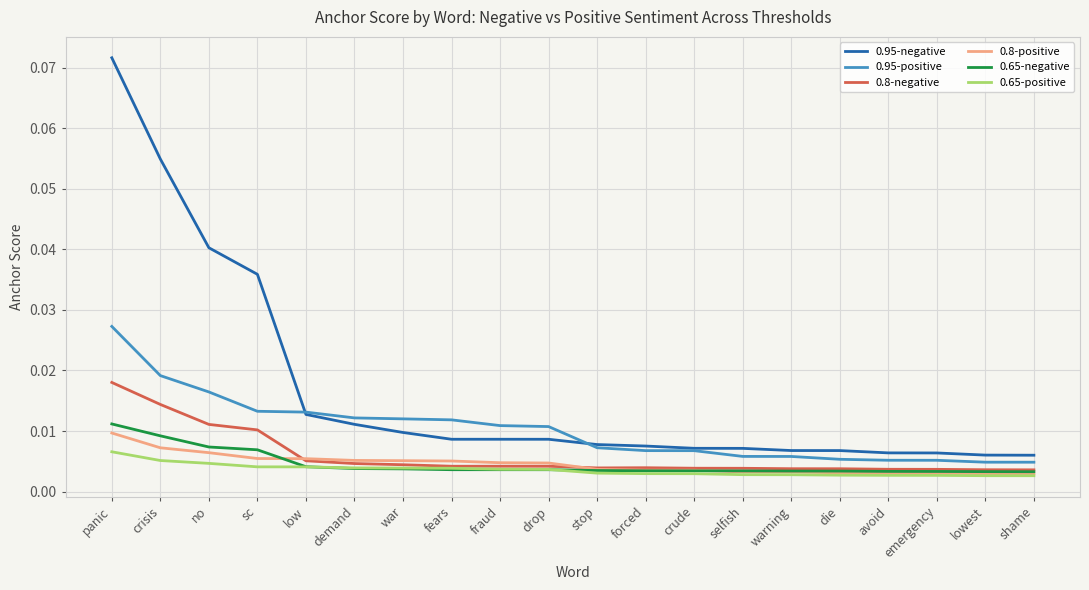

Is the value of 0.95-positive at selfish greater than the value of 0.65-negative at avoid?

Yes